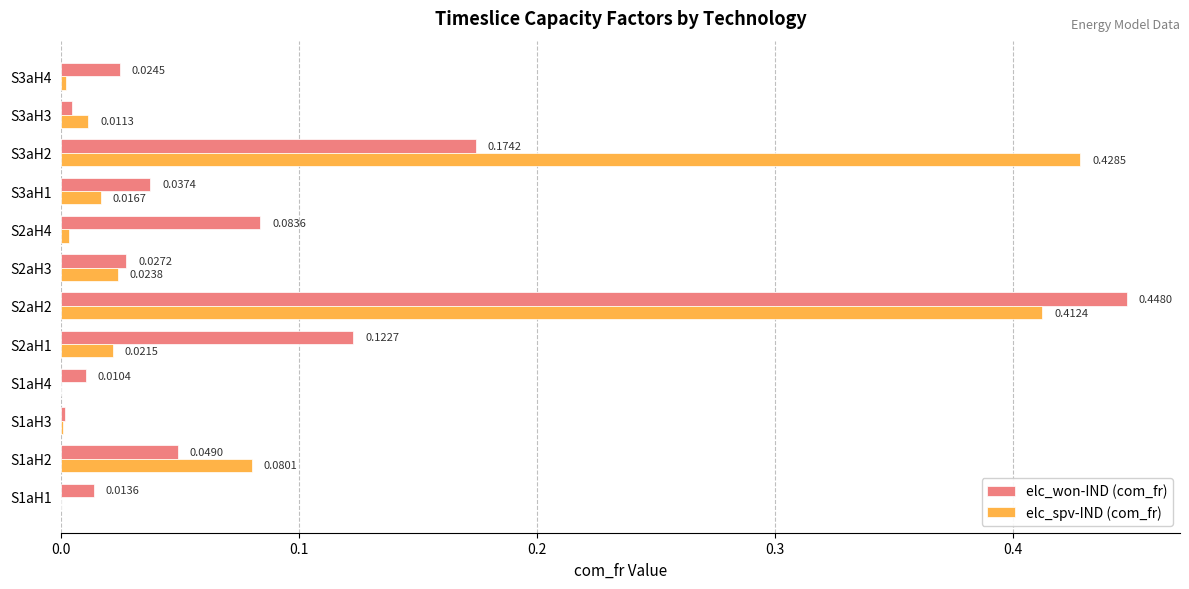

Is the value of elc_spv-IND (com_fr) at S1aH3 greater than the value of elc_won-IND (com_fr) at S1aH2?

No